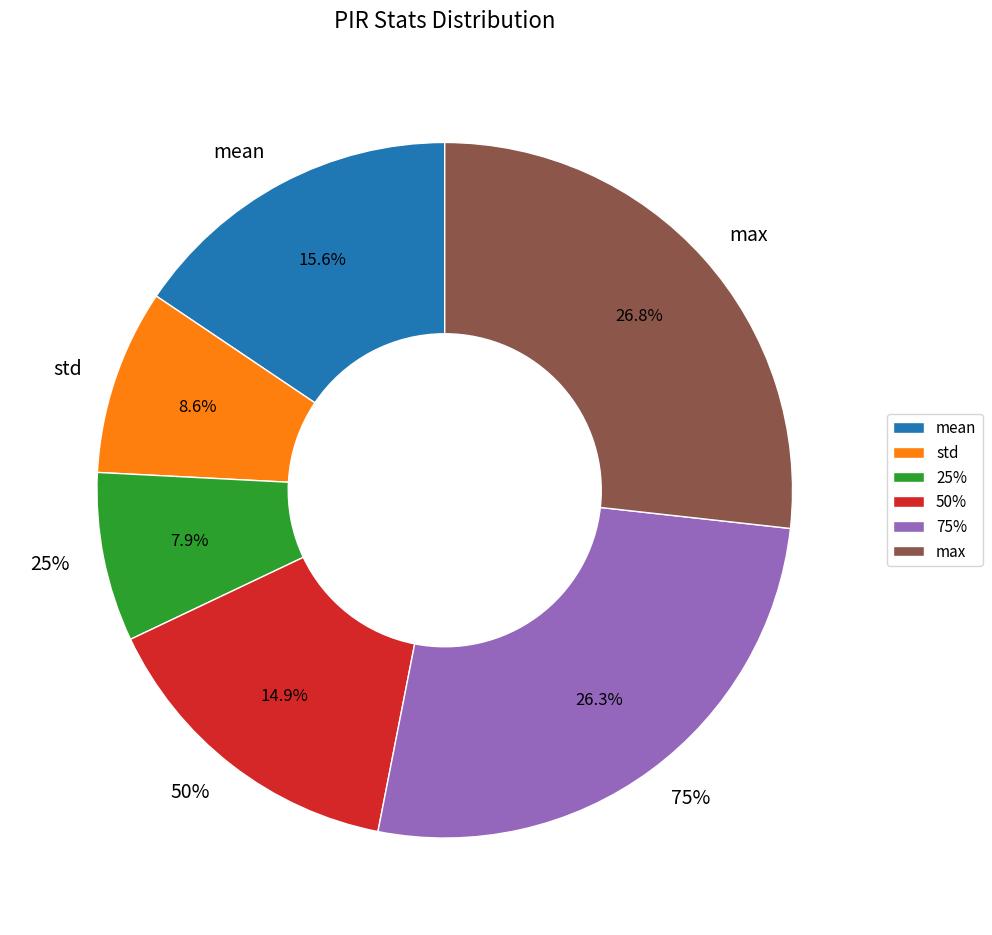

How many segments does this pie chart have?

6